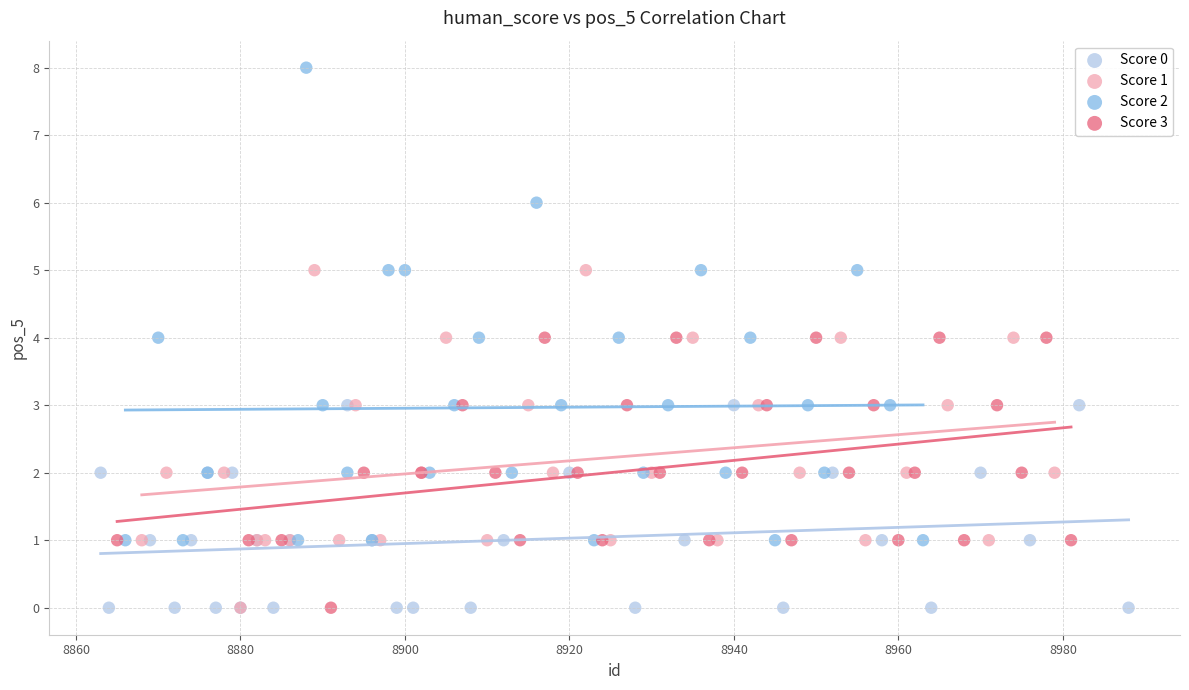

Which series contains the highest Y value?

Score 2